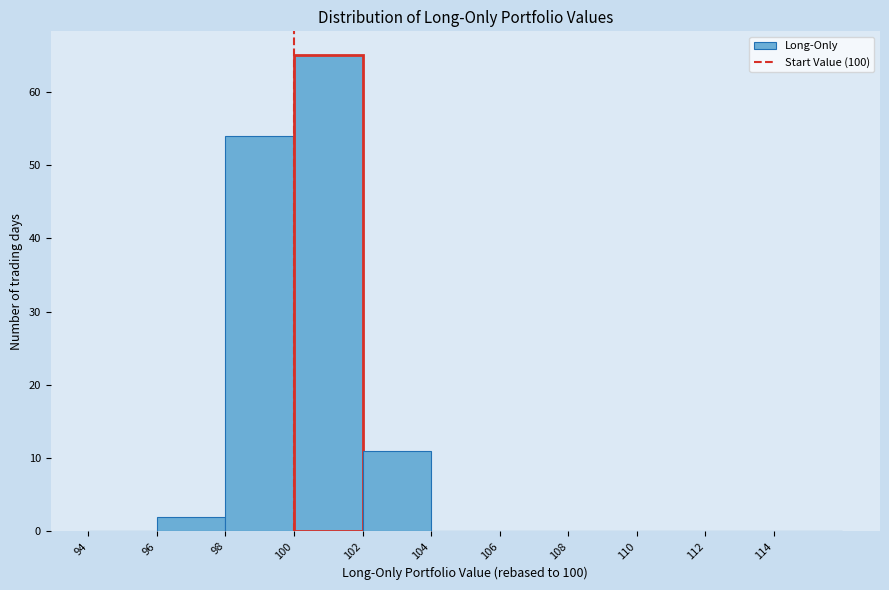

Reading left to right, list every bar in this chart as the range it spans on the x-axis followed by its height. The values are not printed on the chart, so give them approximately, as read against the axis.

94 to 96: 0
96 to 98: 2
98 to 100: 54
100 to 102: 65
102 to 104: 11
104 to 106: 0
106 to 108: 0
108 to 110: 0
110 to 112: 0
112 to 114: 0
114 to 116: 0